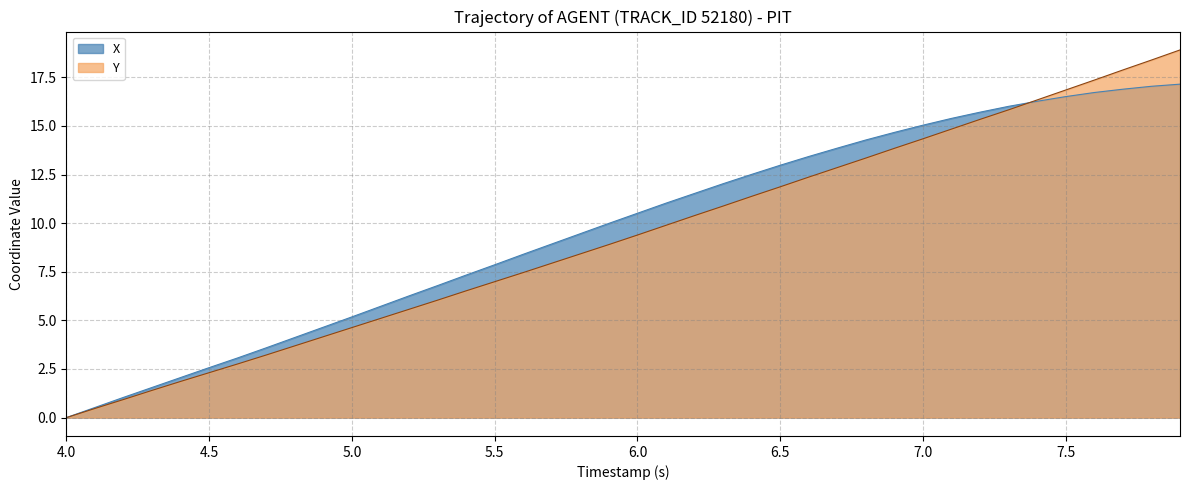

Read the X value at 5.6.

8.4